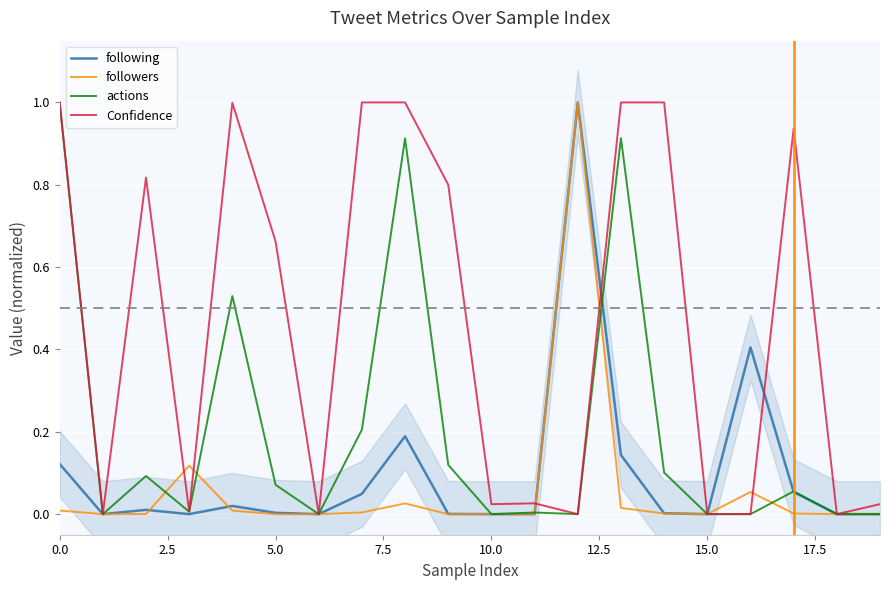

True or false: actions has a value of 0.0 at 15.0.

True